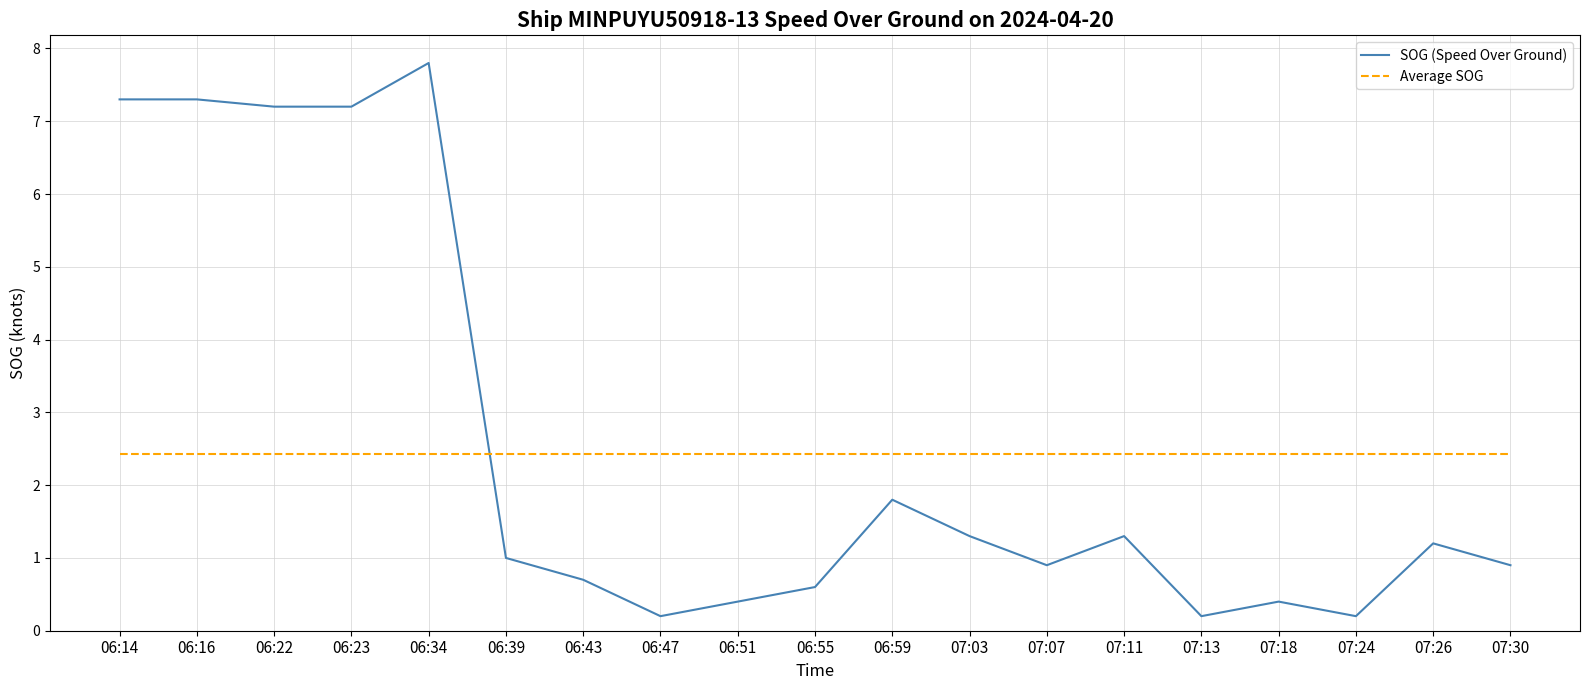

Is this an area chart (filled region under the line)?

No